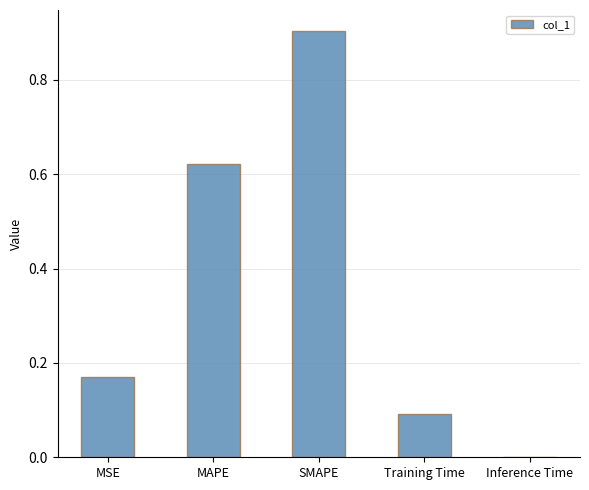

At which label is the value closest to 0?

Inference Time